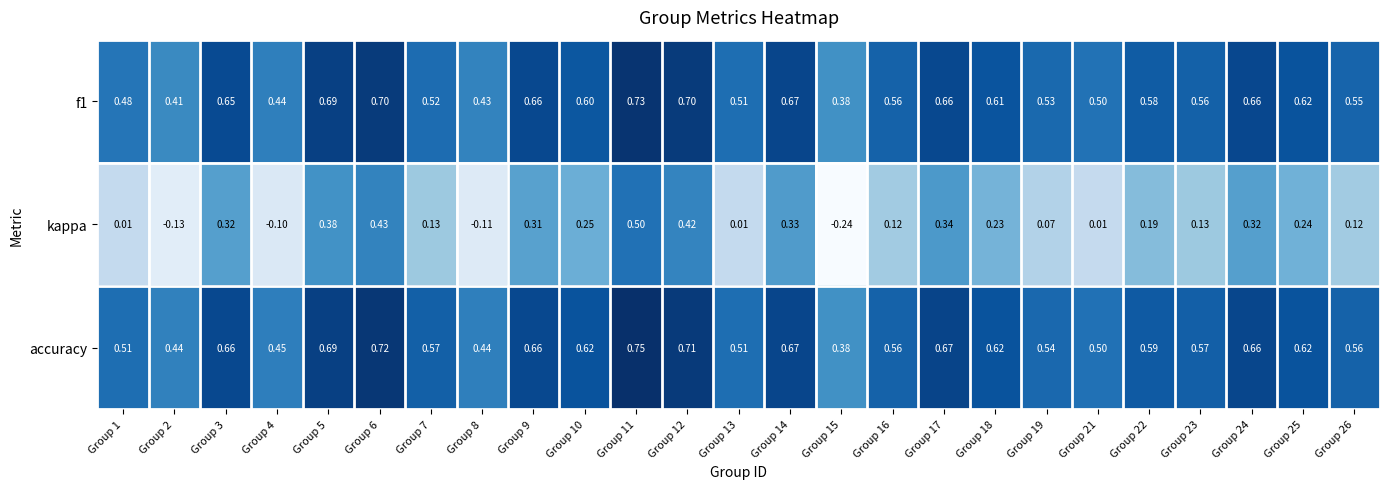

Which series has the largest range (max minus min)?

kappa